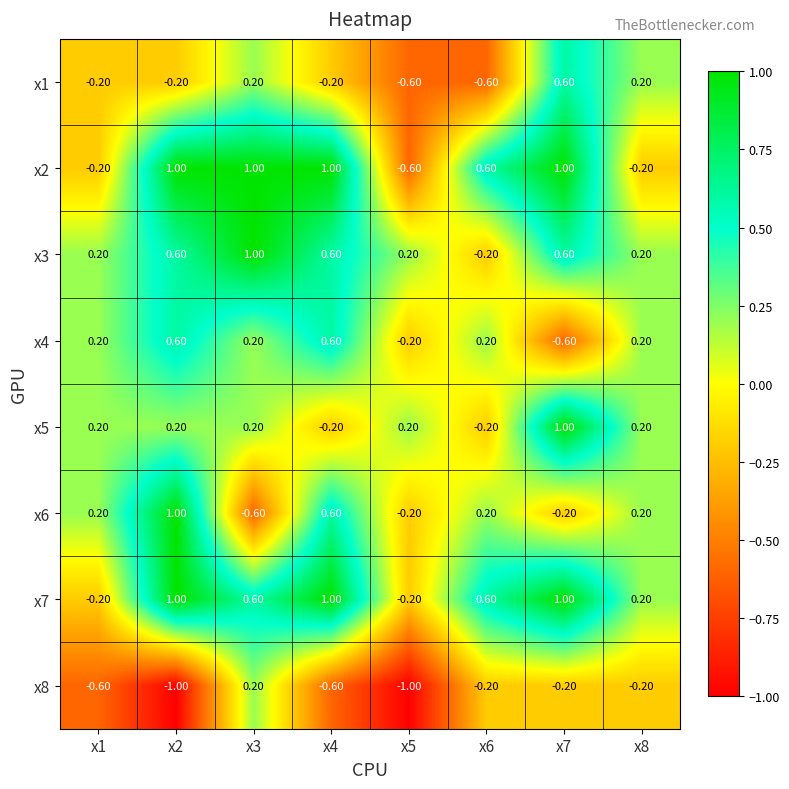

What is the spread (max minus min) of values at x5?

1.2